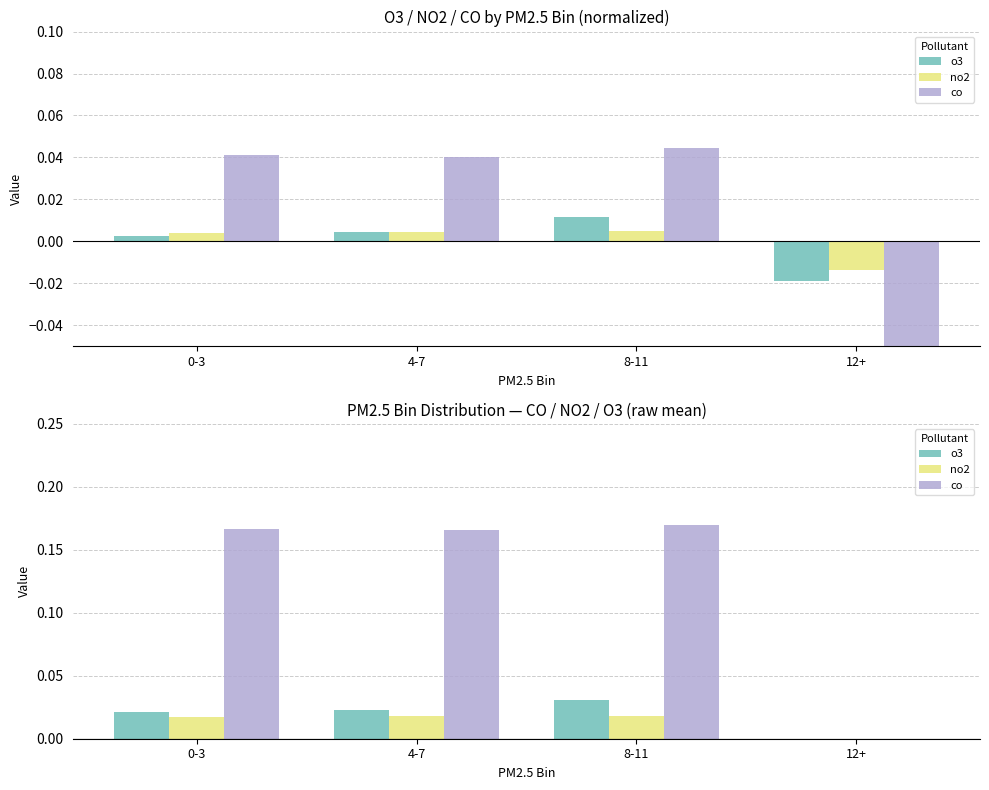

Does the chart contain any negative values?

No